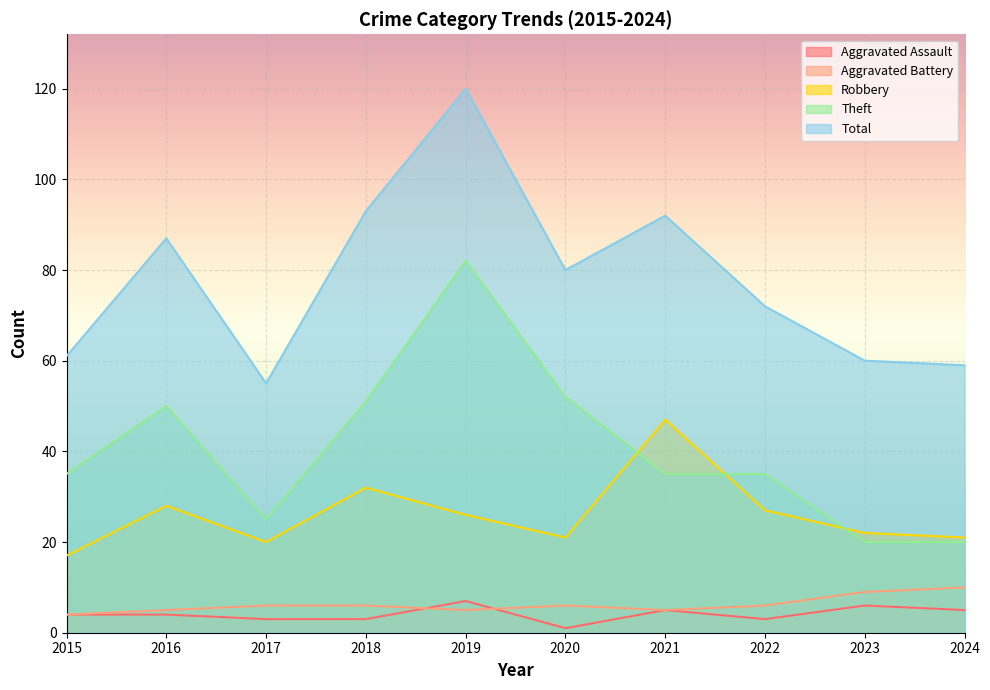

Which series has the largest total across all categories?

Total